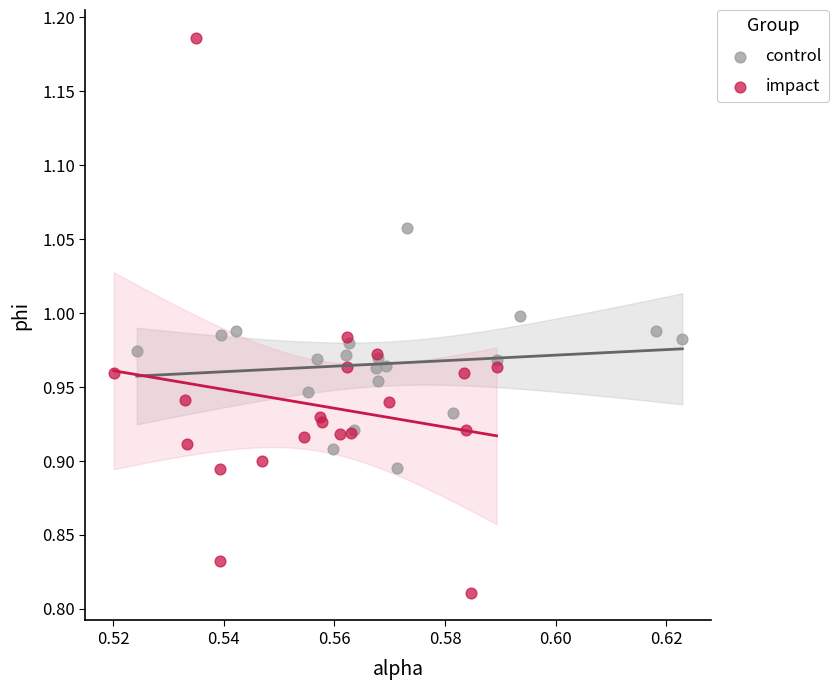

Which series reaches the maximum Y coordinate?

impact